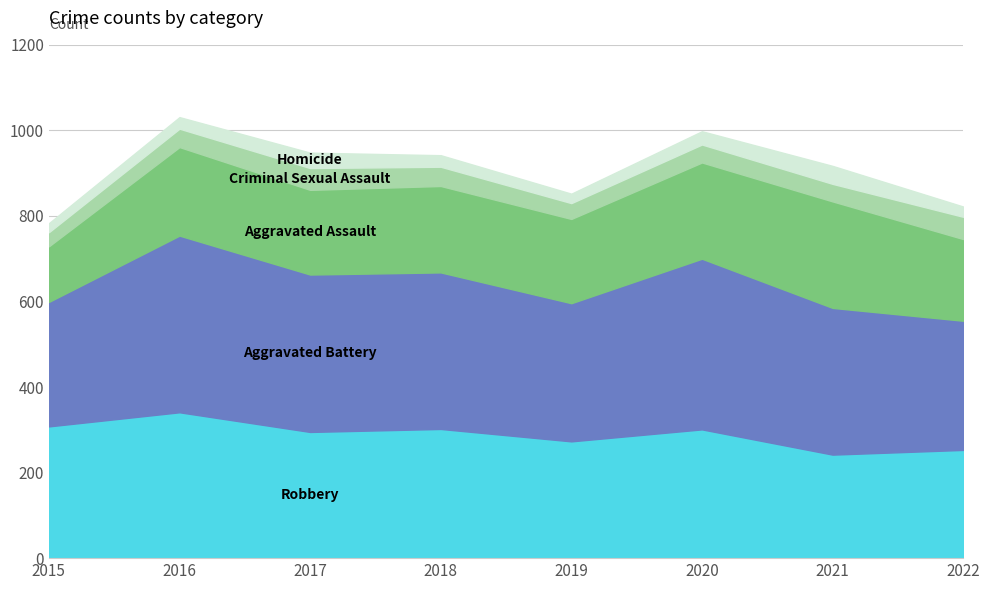

In Robbery, how many points are lower than both neighbors (excluding endpoints)?

3